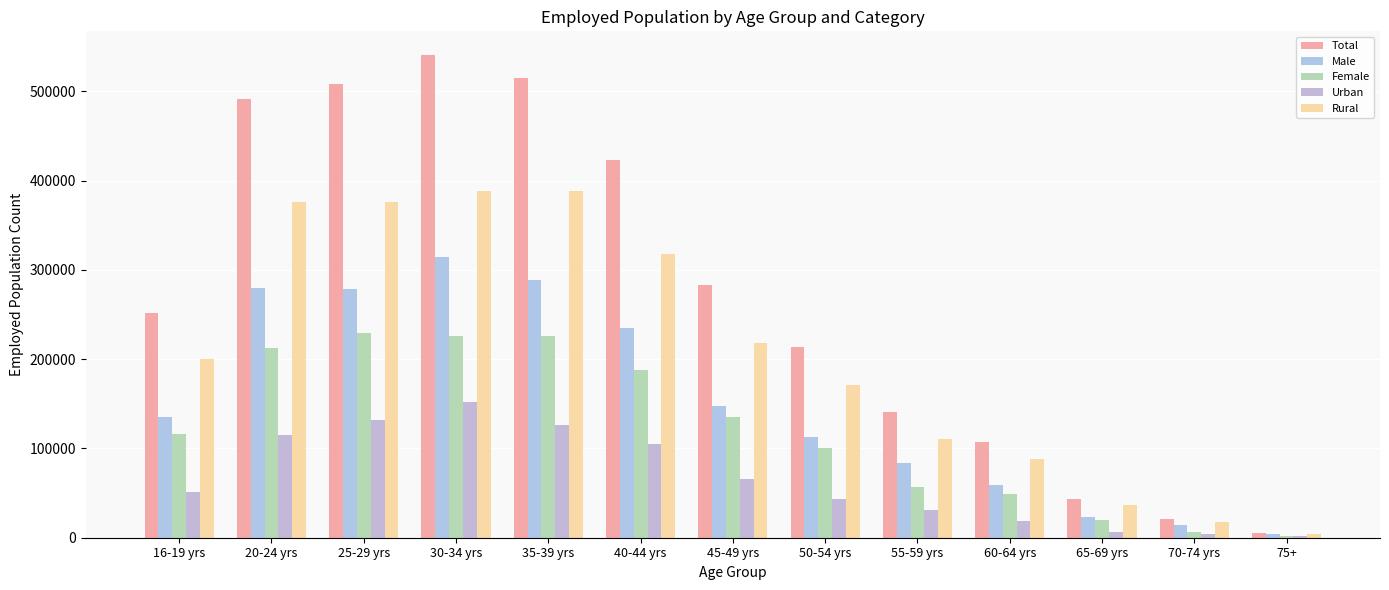

What position from the right is 20-24 yrs?

12